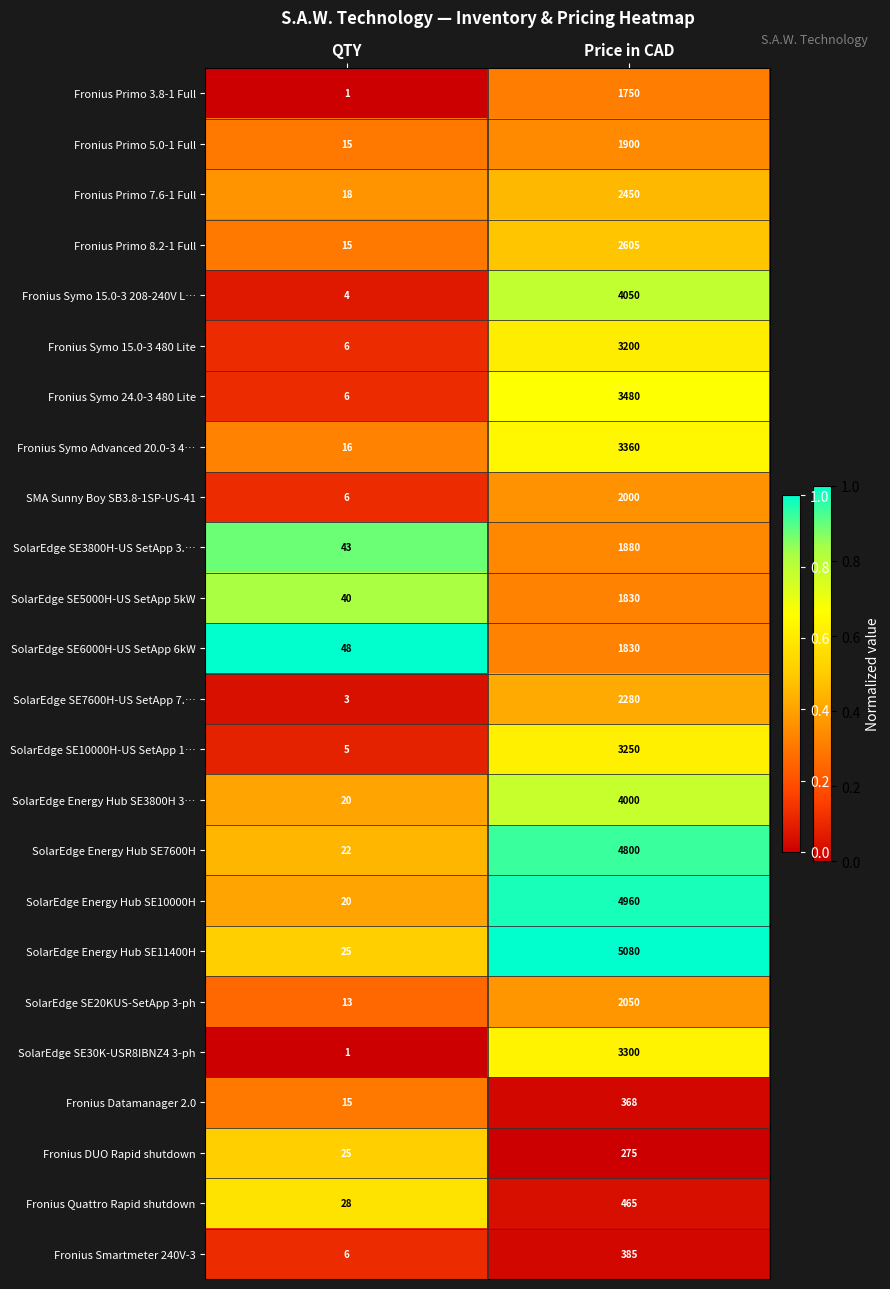

What is the spread (max minus min) of values at QTY?

47